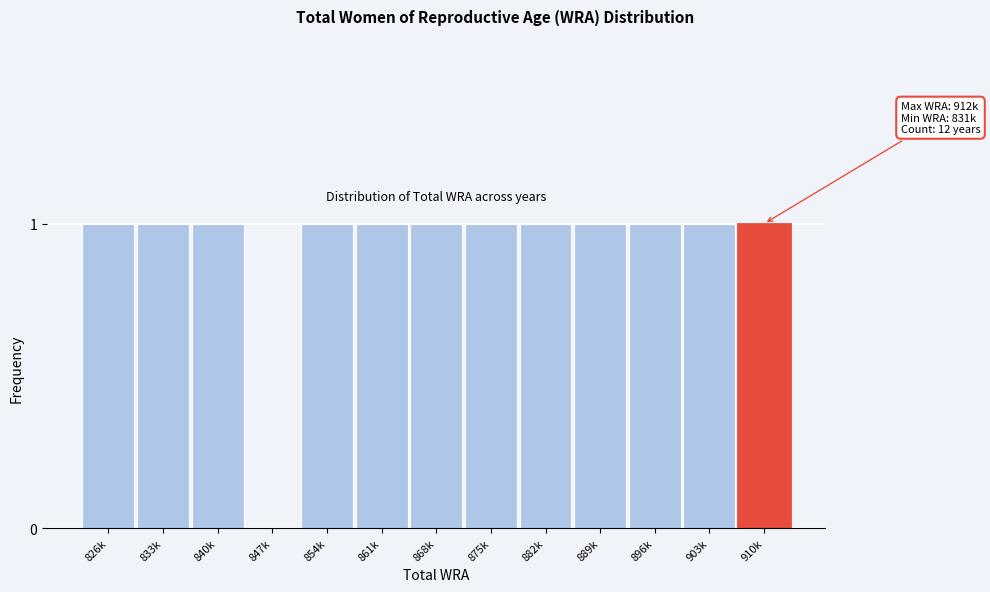

Reading left to right, transcribe all the data shown in this chart.

826k=1	833k=1	840k=1	847k=0	854k=1	861k=1	868k=1	875k=1	882k=1	889k=1	896k=1	903k=1	910k=1